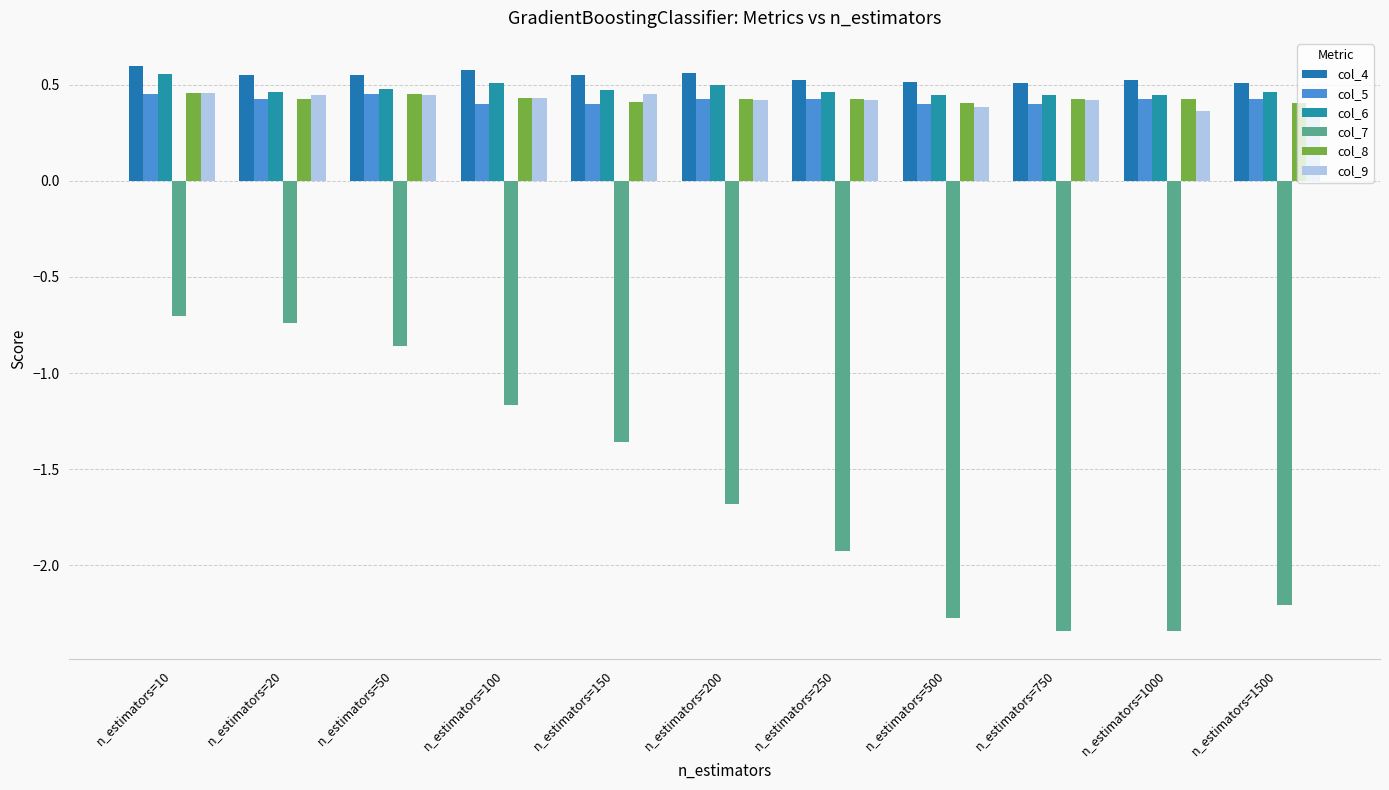

How many bars are there in each group?

6